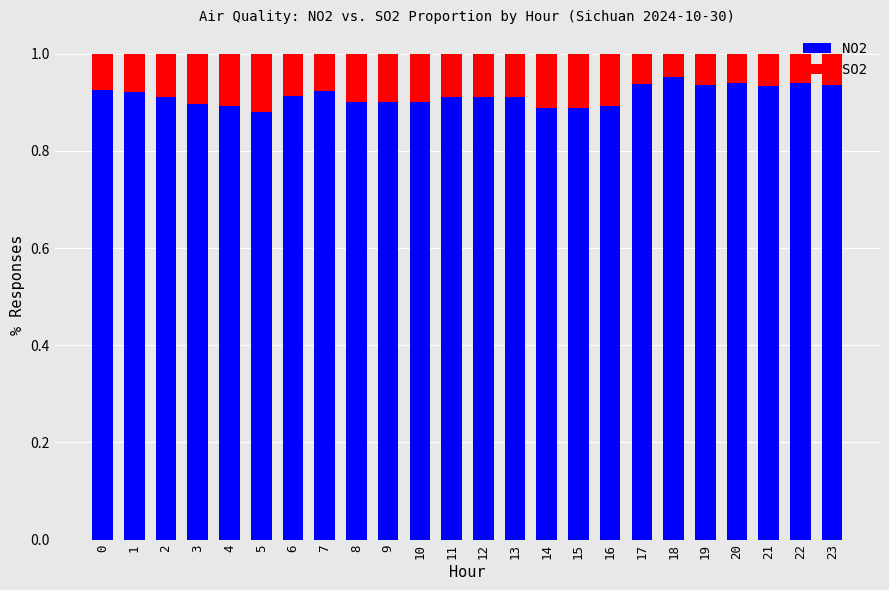

Is it true that NO2 equals 0.9 at 13?

True